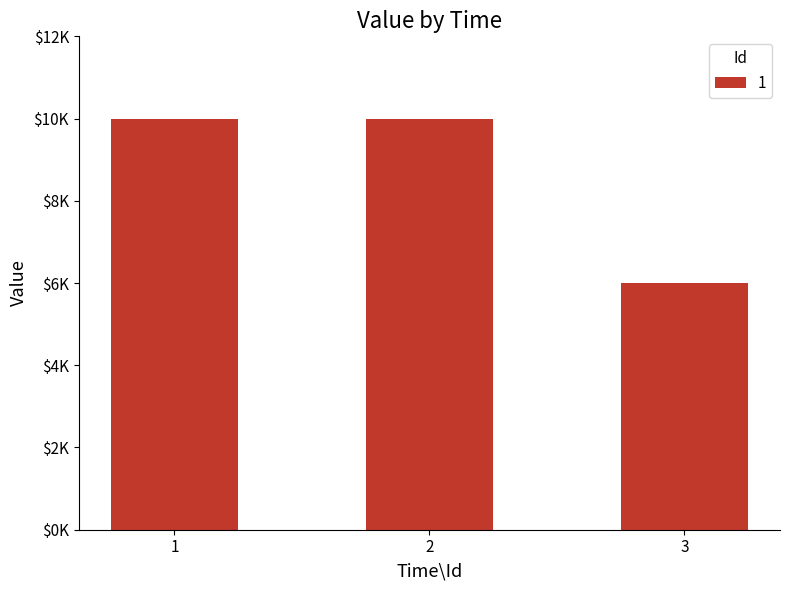

Are the bars horizontal?

No